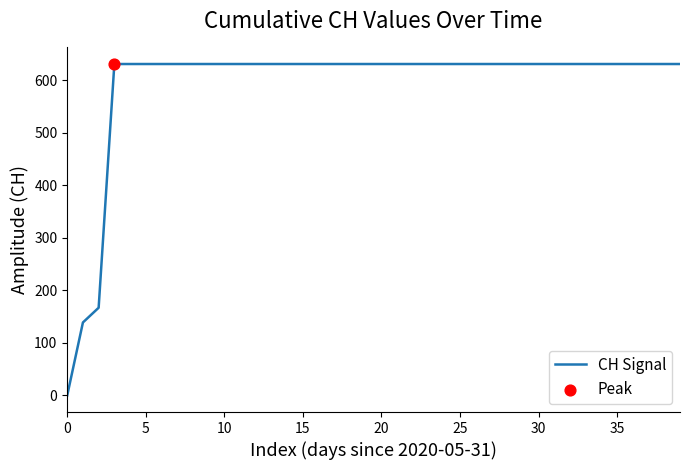

What is the difference between the maximum and minimum values?

631